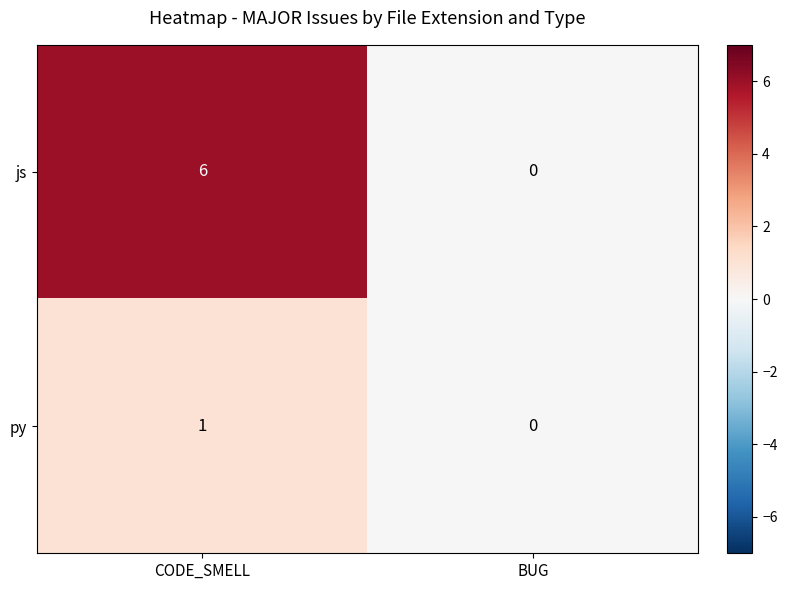

What is the greatest value displayed?

6